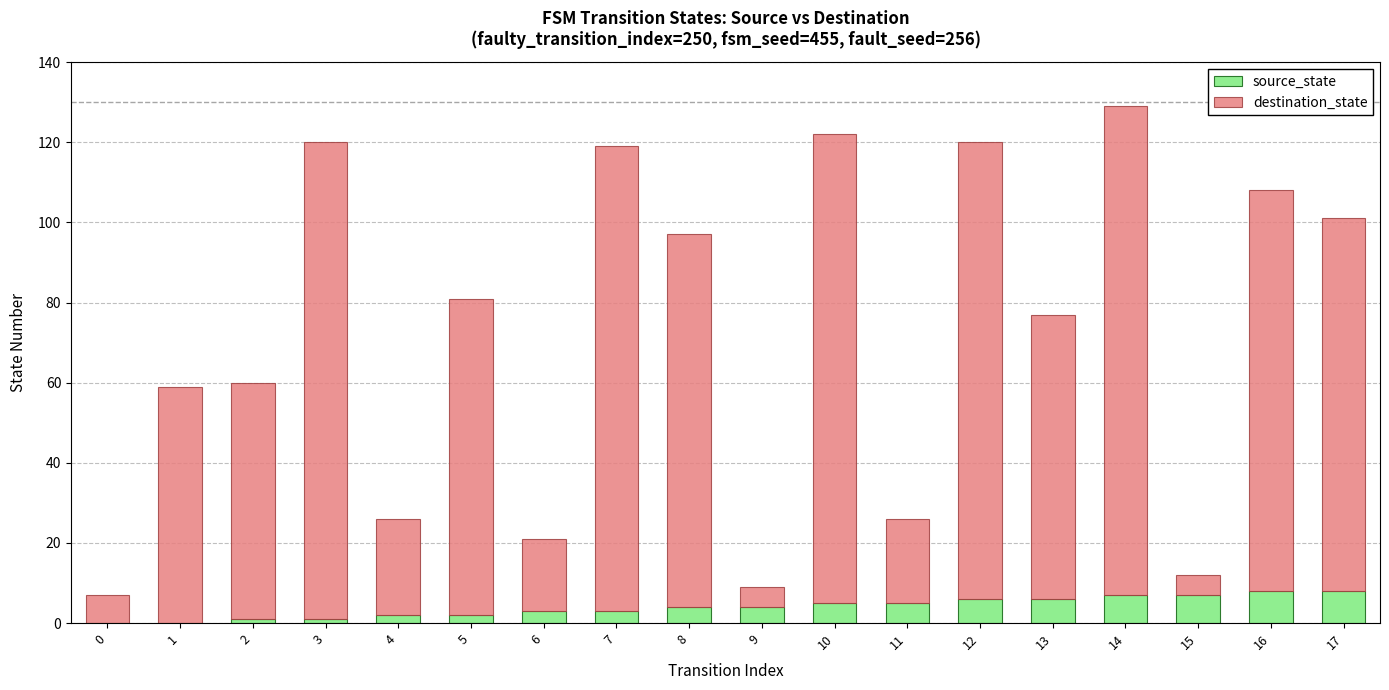

At which category is the sum across all series the highest?

14